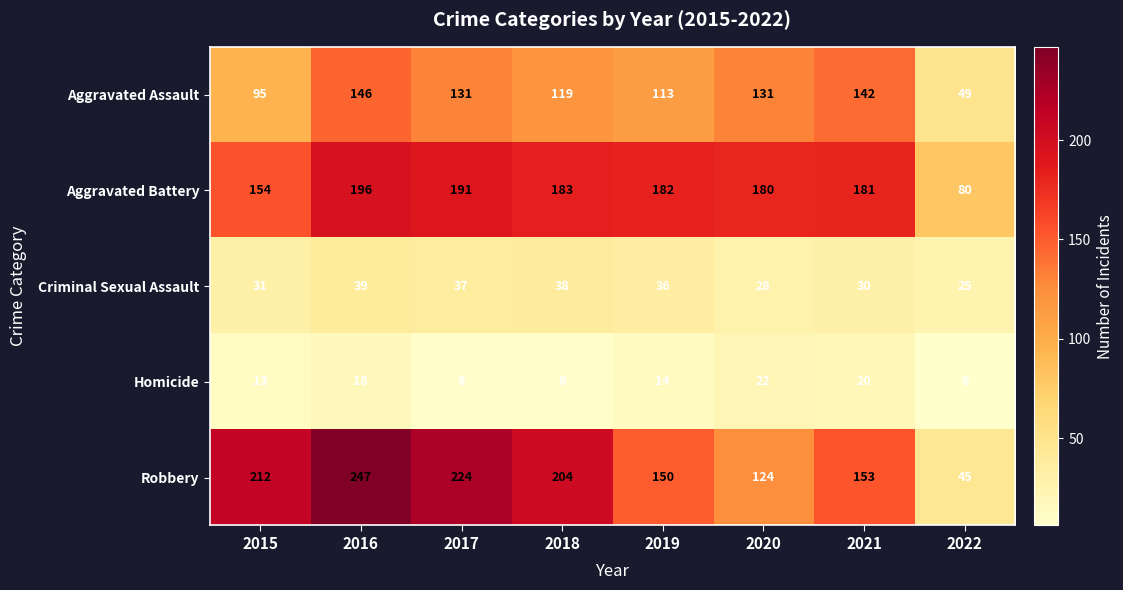

Which series has the largest range (max minus min)?

Robbery